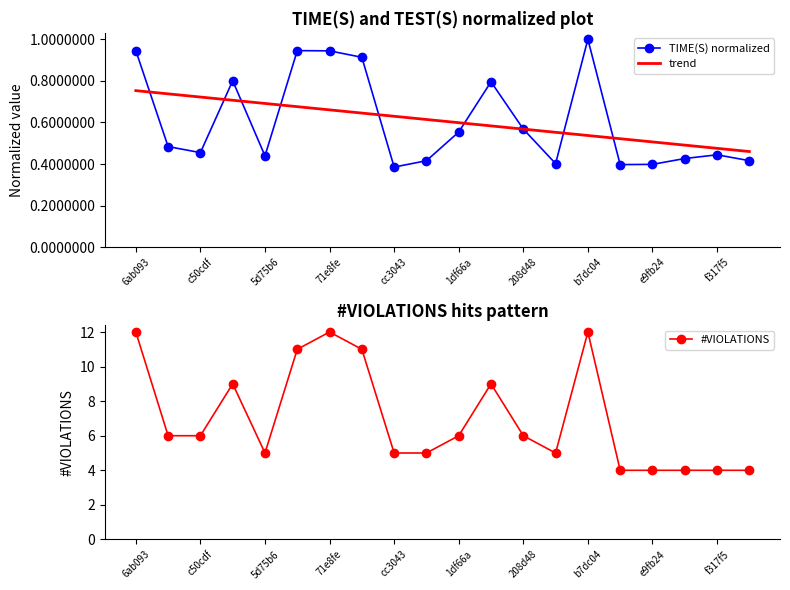

What is the average value of the #VIOLATIONS series?

7